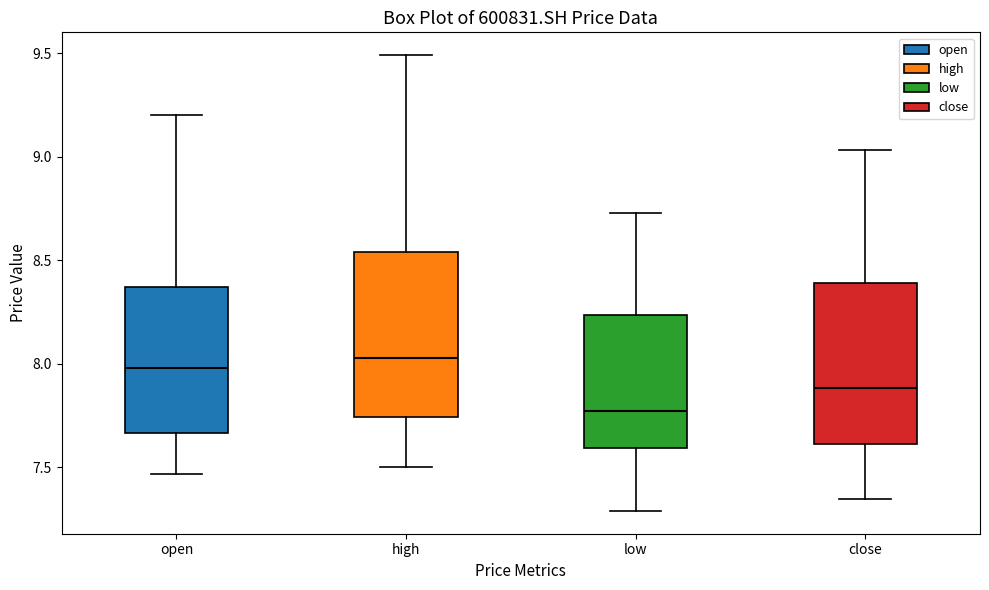

Reading left to right, transcribe this box plot: for each box, give where its median line is, the range the box spans, and where its two whiskers end, as read against the y-axis. The values are not printed on the chart, so give them approximately, as read against the axis.

open: median 8.00, box 7.65 to 8.35, whiskers 7.45 to 9.20
high: median 8.05, box 7.75 to 8.55, whiskers 7.50 to 9.50
low: median 7.75, box 7.60 to 8.25, whiskers 7.30 to 8.75
close: median 7.90, box 7.60 to 8.40, whiskers 7.35 to 9.05